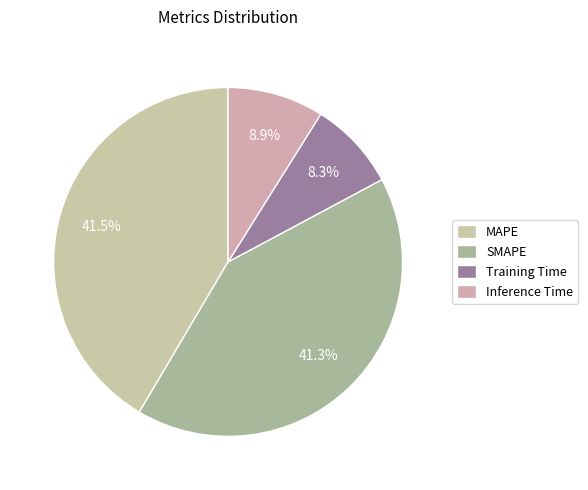

Does any single category account for the majority?

No